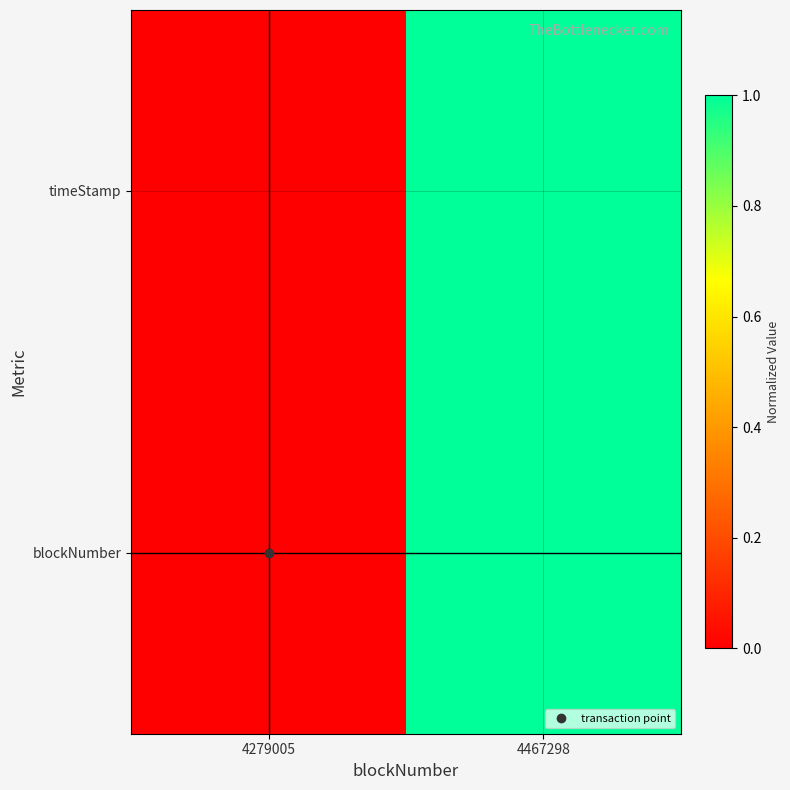

Rank the series at 4467298 from lowest to highest value.

timeStamp, blockNumber